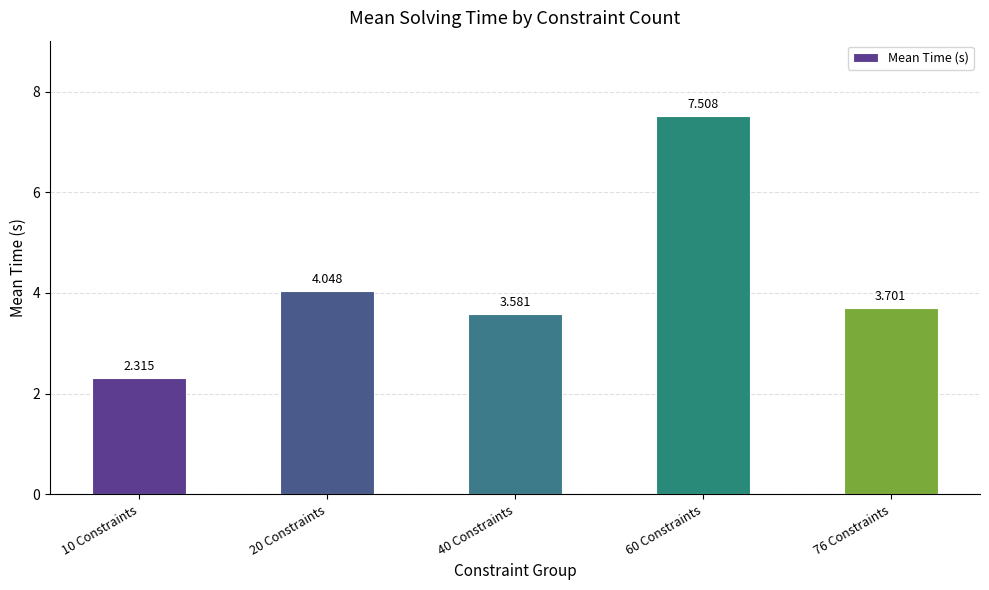

What is the approximate value at 60 Constraints?

7.5